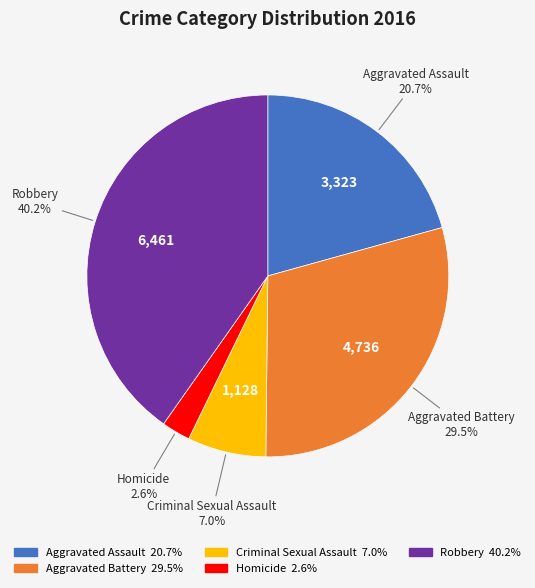

Combined, what portion of the pie is Homicide and Robbery?

42.8%